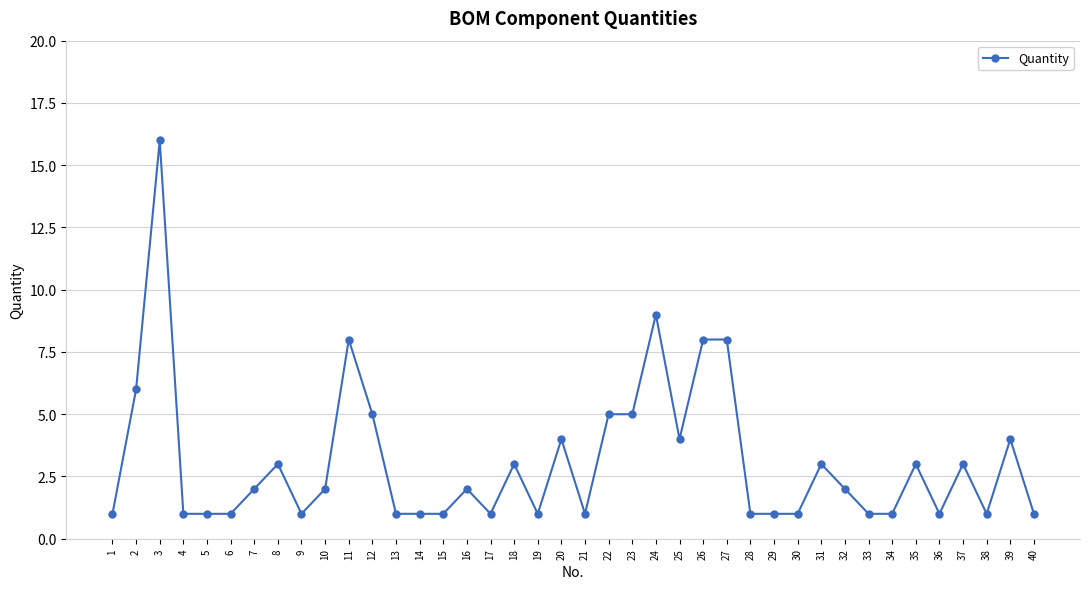

What is the smallest value displayed?

1